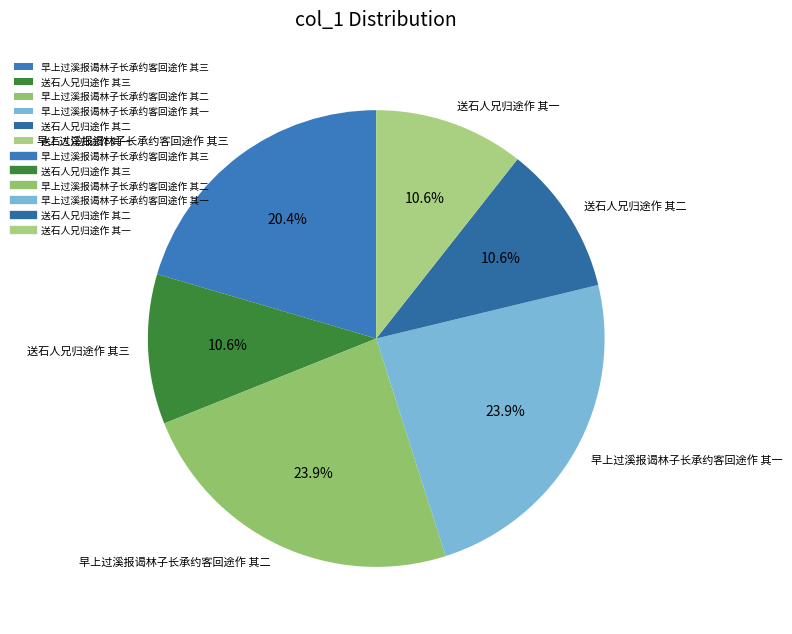

Between 送石人兄归途作 其一 and 早上过溪报谒林子长承约客回途作 其一, which is larger?

早上过溪报谒林子长承约客回途作 其一